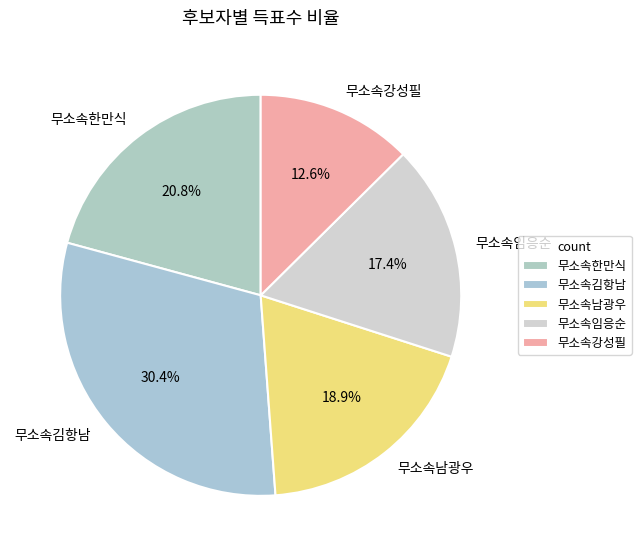

Does 무소속강성필 account for over 50% of the chart?

No